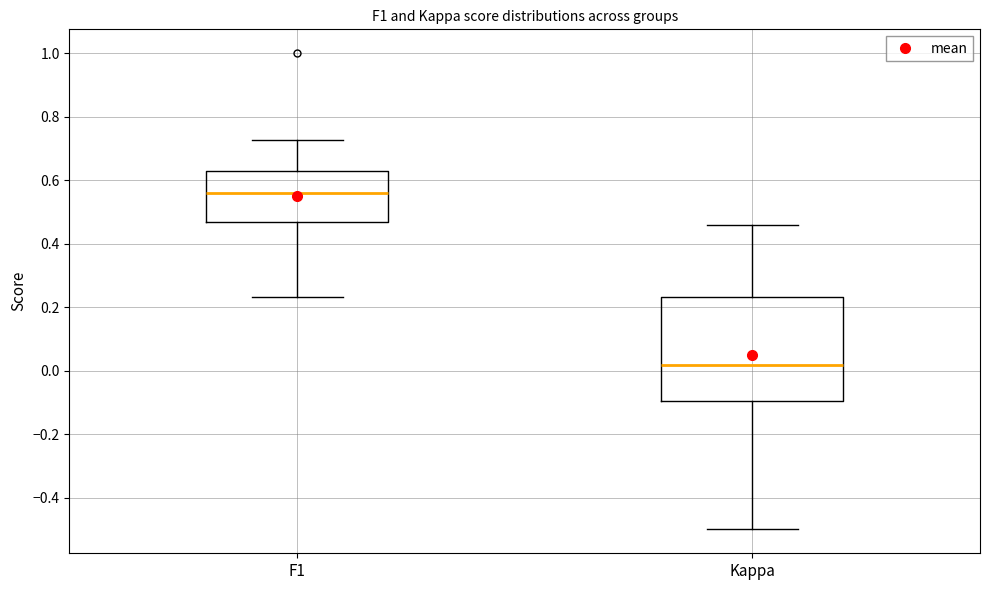

Reading left to right, transcribe this box plot: for each box, give where its median line is, the range the box spans, and where its two whiskers end, as read against the y-axis. The values are not printed on the chart, so give them approximately, as read against the axis.

F1: median 0.56, box 0.46 to 0.64, whiskers 0.24 to 0.72
Kappa: median 0.02, box -0.10 to 0.24, whiskers -0.50 to 0.46